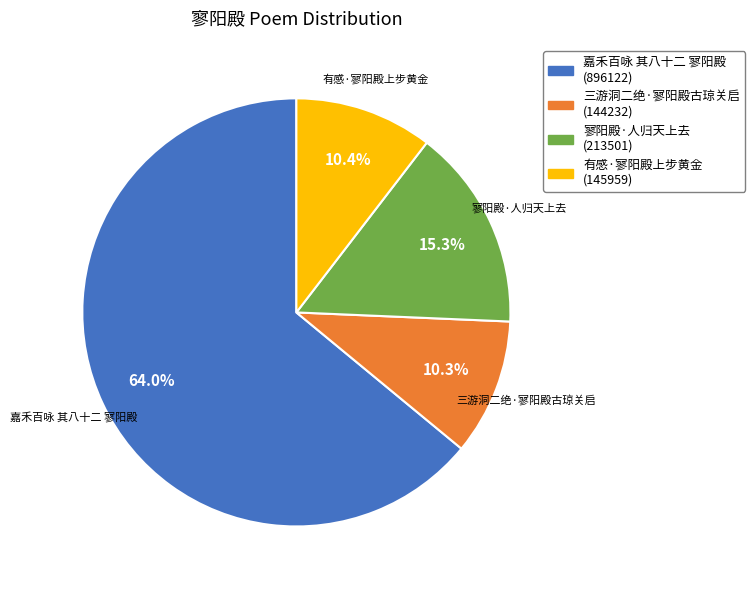

To the nearest percent, what is the difference between the 有感·寥阳殿上步黄金 and 寥阳殿·人归天上去 slice percentages?

5%